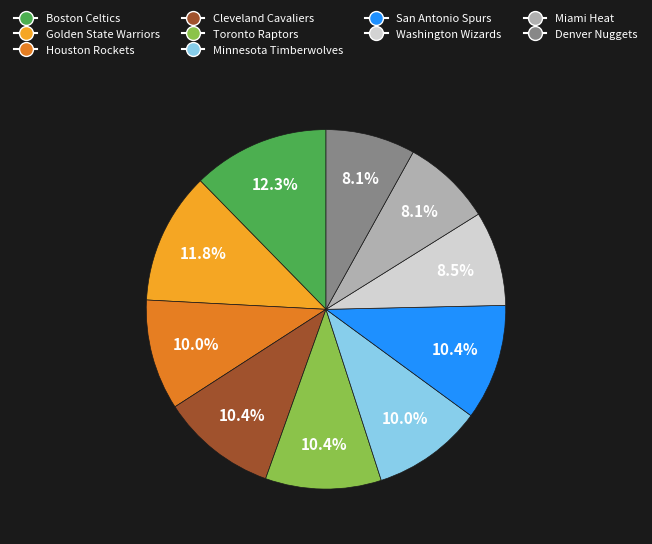

To the nearest percent, what is the combined percentage of Houston Rockets and Minnesota Timberwolves?

20%